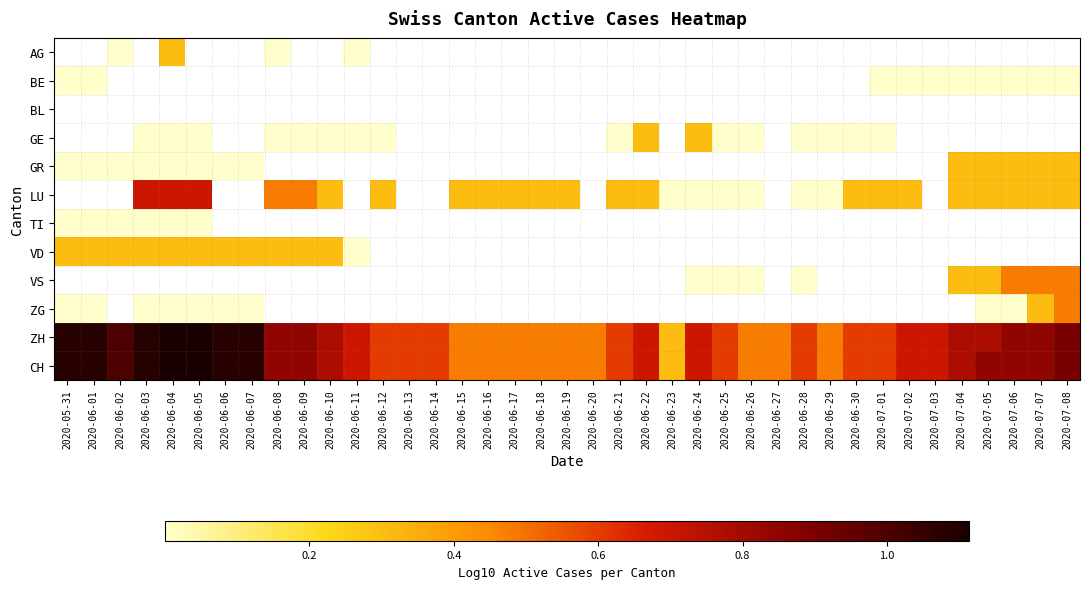

Between 2020-07-05 and 2020-06-28, which is larger?

2020-06-28